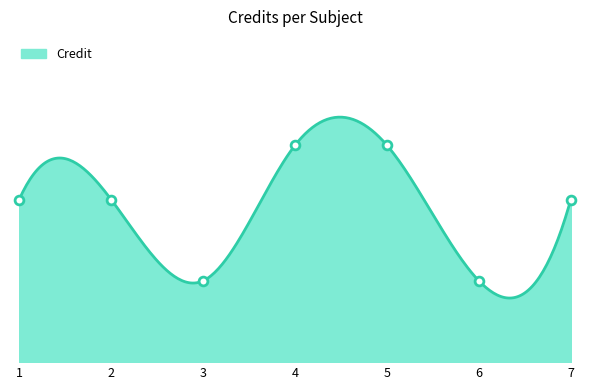

Which has a higher value, 1 or 6?

1